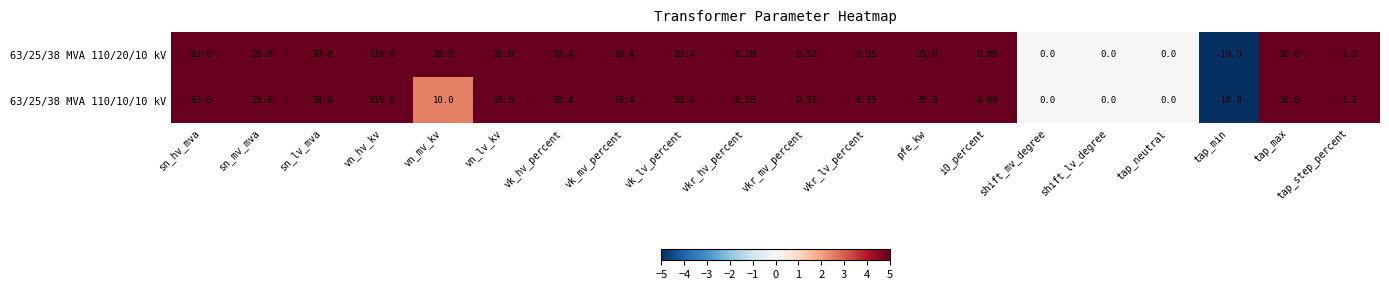

At how many categories does at least one series exceed 3?

11